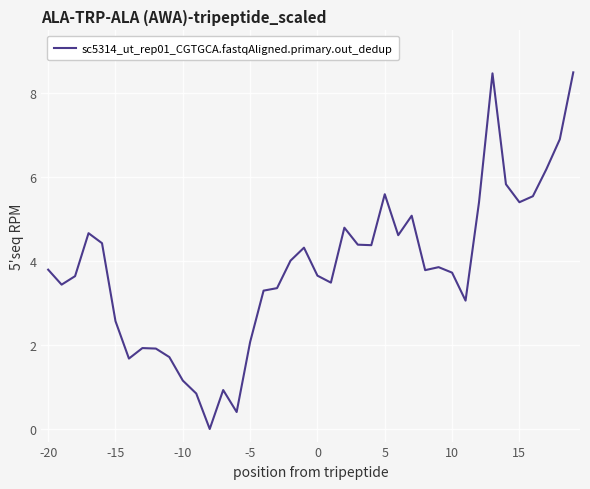

What is the greatest value displayed?

8.5